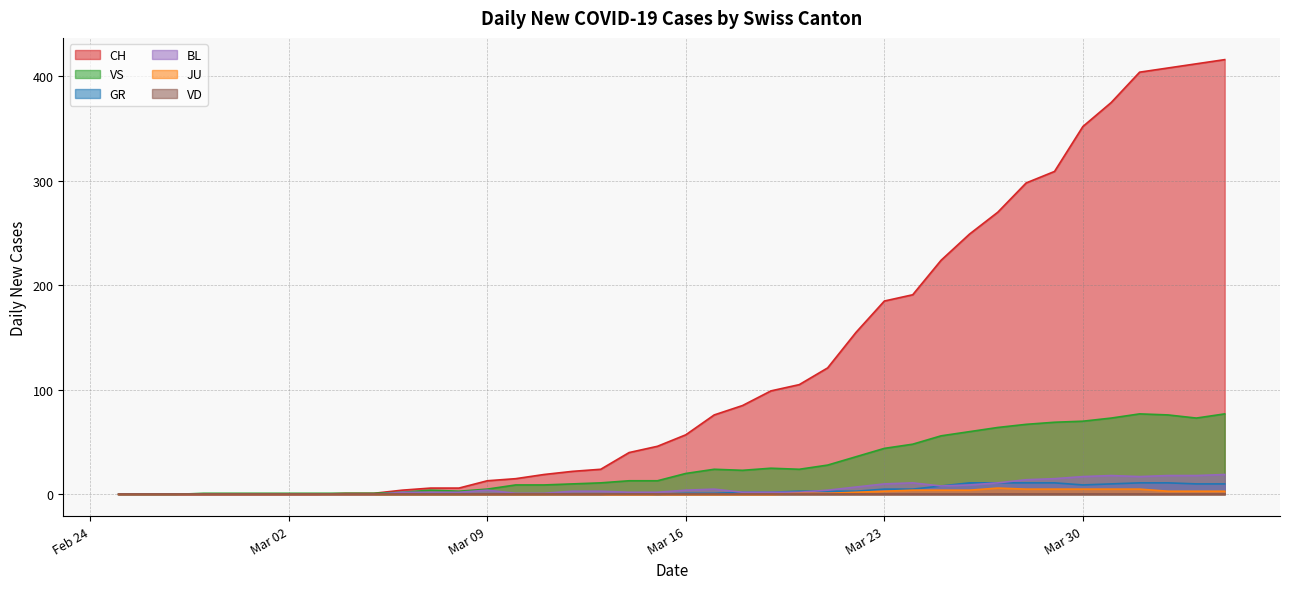

What position from the right is 2020-03-25?

11